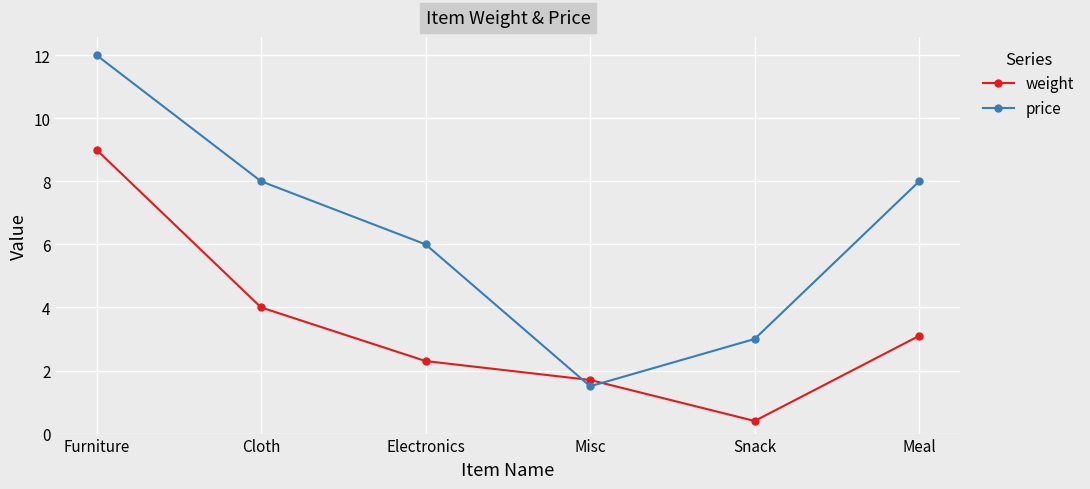

What is the difference between the maximum and second lowest values in the price series?

9.0